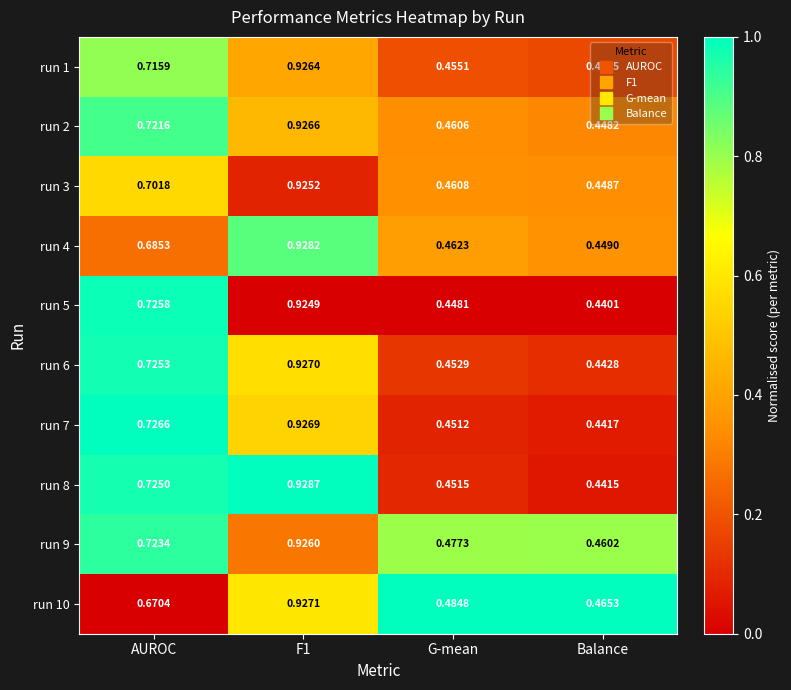

At which category does the chart reach its minimum across all series?

Balance